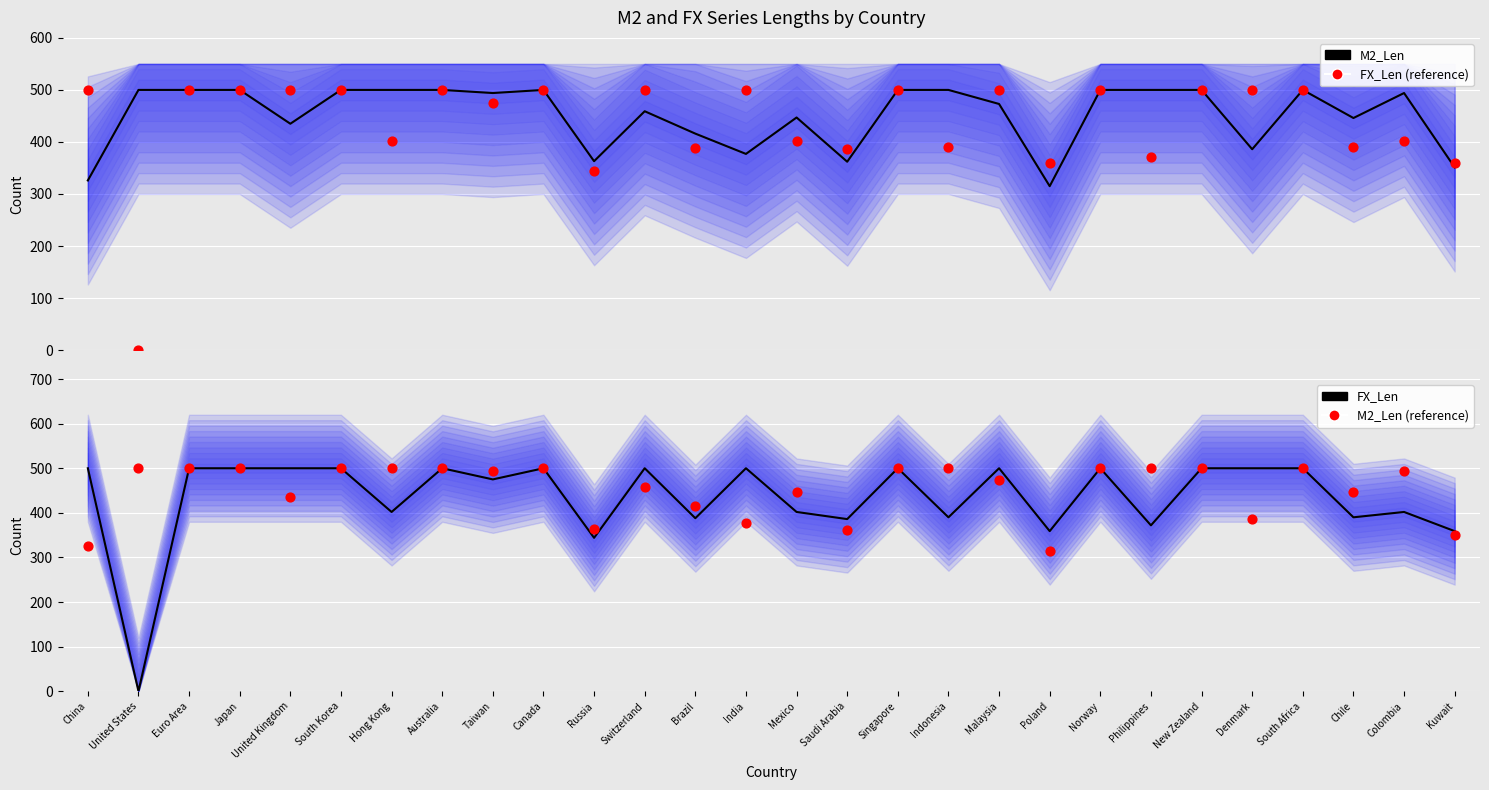

Is the value of FX_Len at Canada greater than the value of FX_Len (reference) at Hong Kong?

Yes